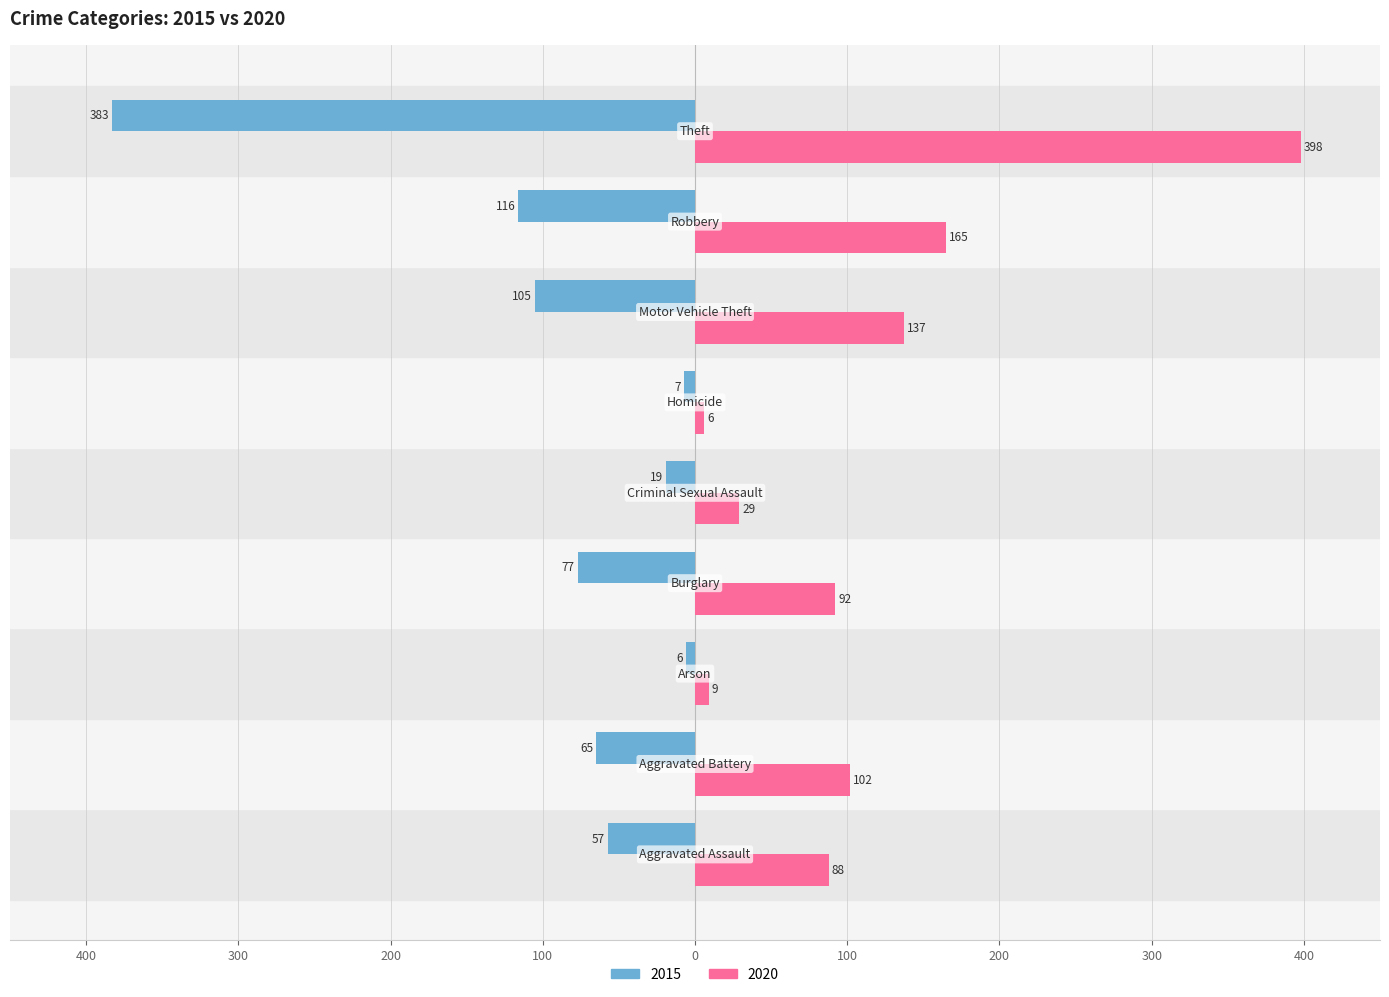

Reading left to right, what are all the values shown in this chart?

2015: -57	-65	-6	-77	-19	-7	-105	-116	-383
2020: 88	102	9	92	29	6	137	165	398